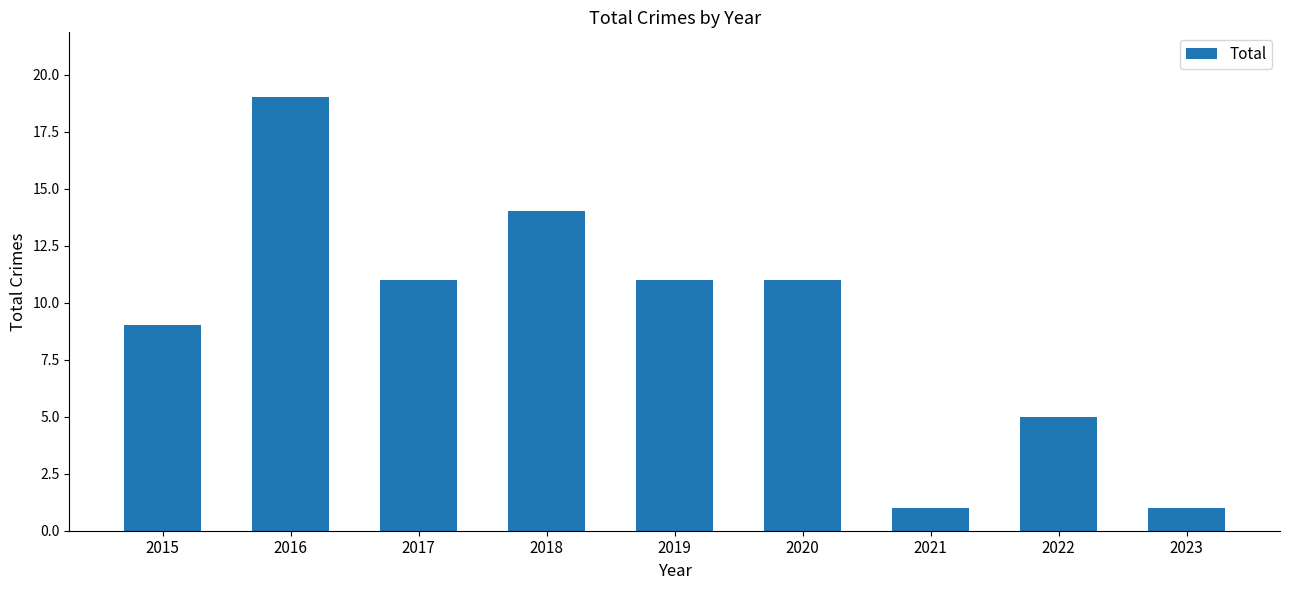

What is the value of the 8th bar from the left?

5